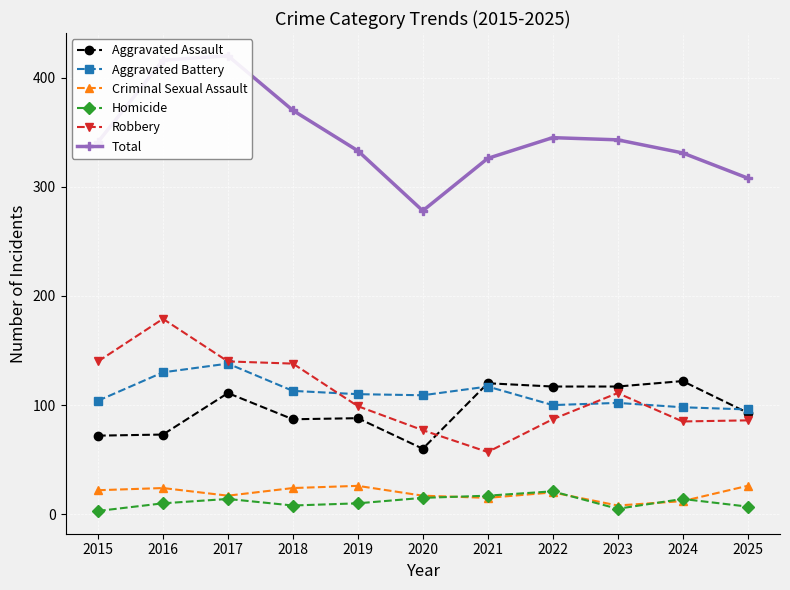

List the series in order of their peak value, lowest first.

Homicide, Criminal Sexual Assault, Aggravated Assault, Aggravated Battery, Robbery, Total